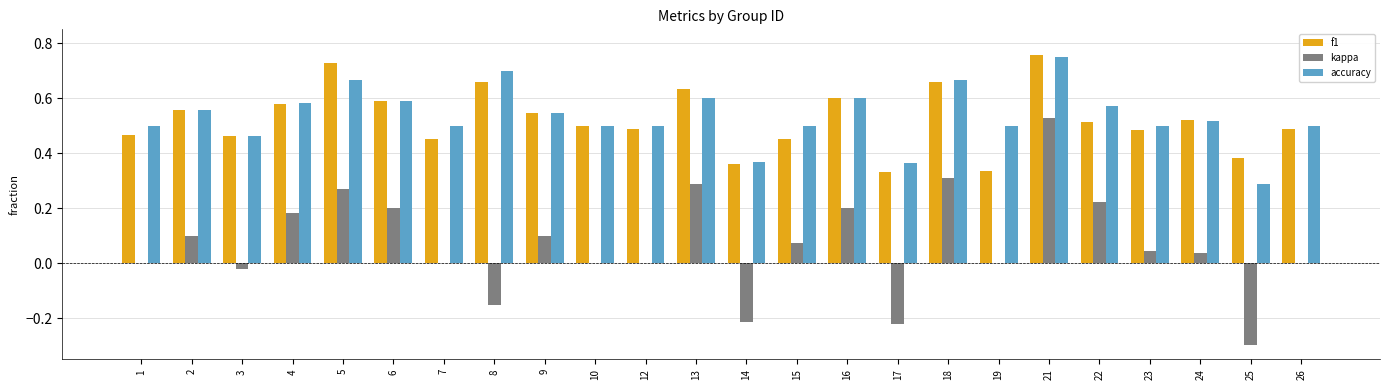

What is the total value across all series at 2?

1.2